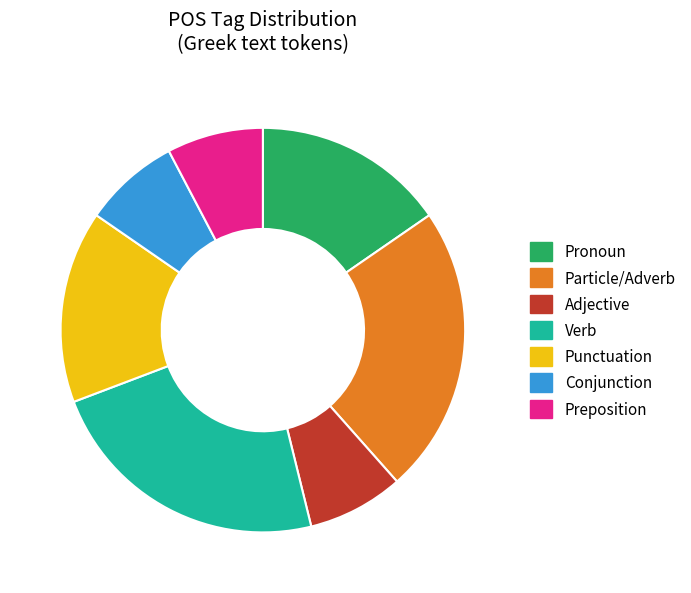

Approximately how many times larger is the value at Conjunction compared to Pronoun?

0.5